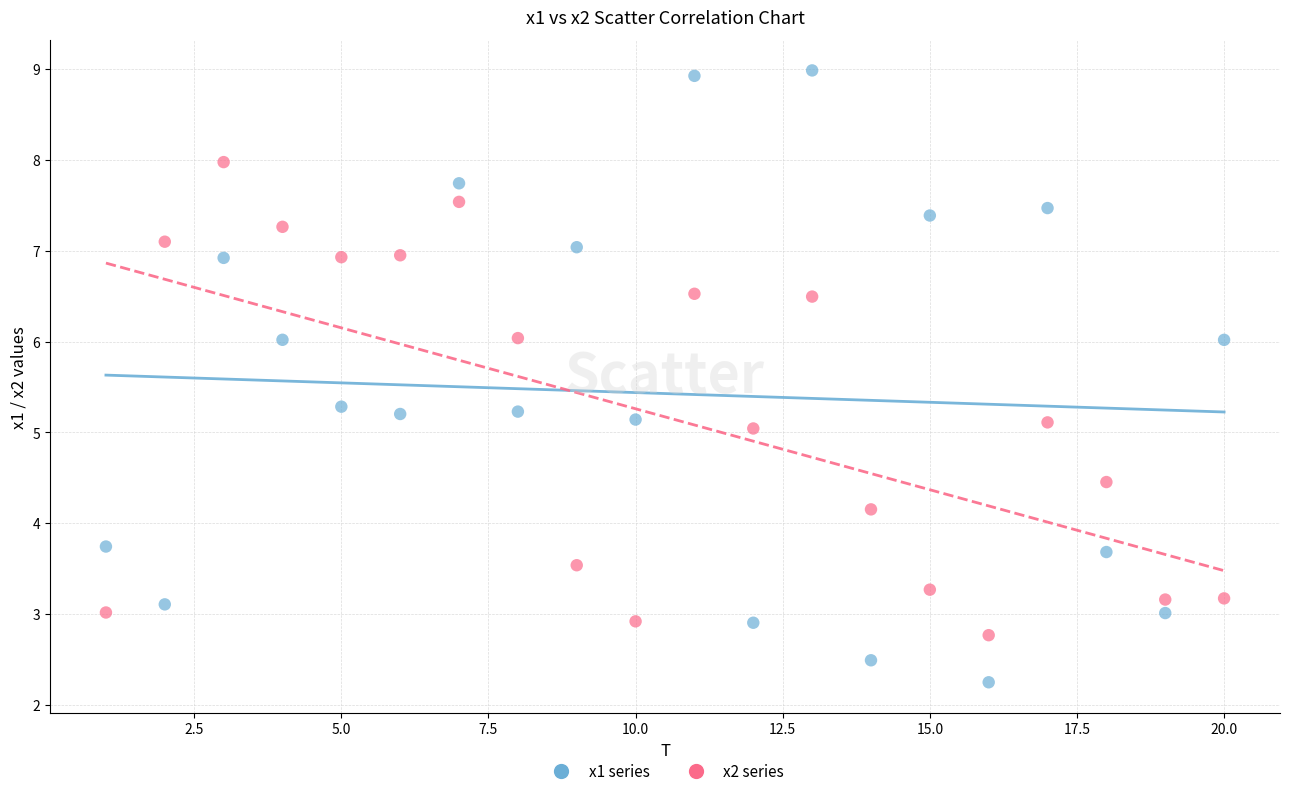

Which series reaches the maximum Y coordinate?

x1 series